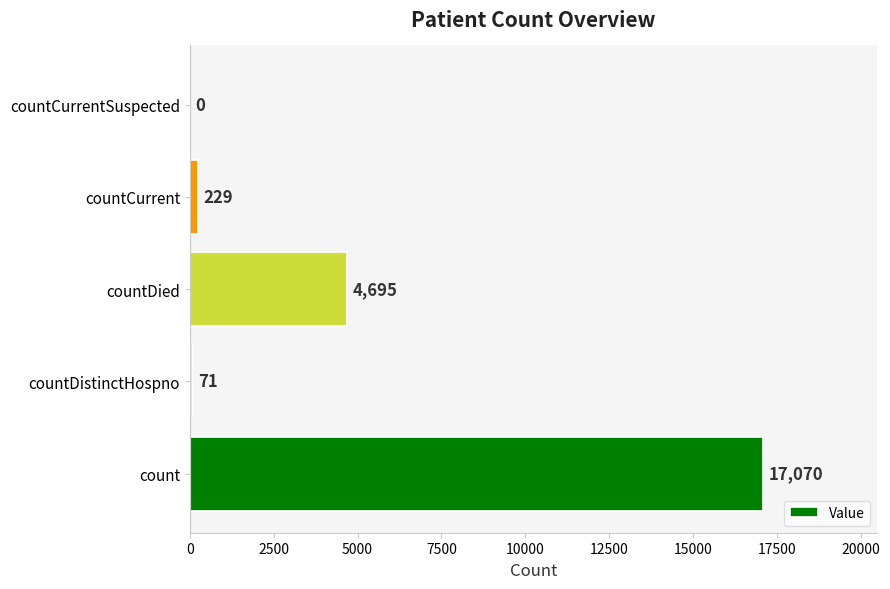

Between countDied and countDistinctHospno, which is larger?

countDied